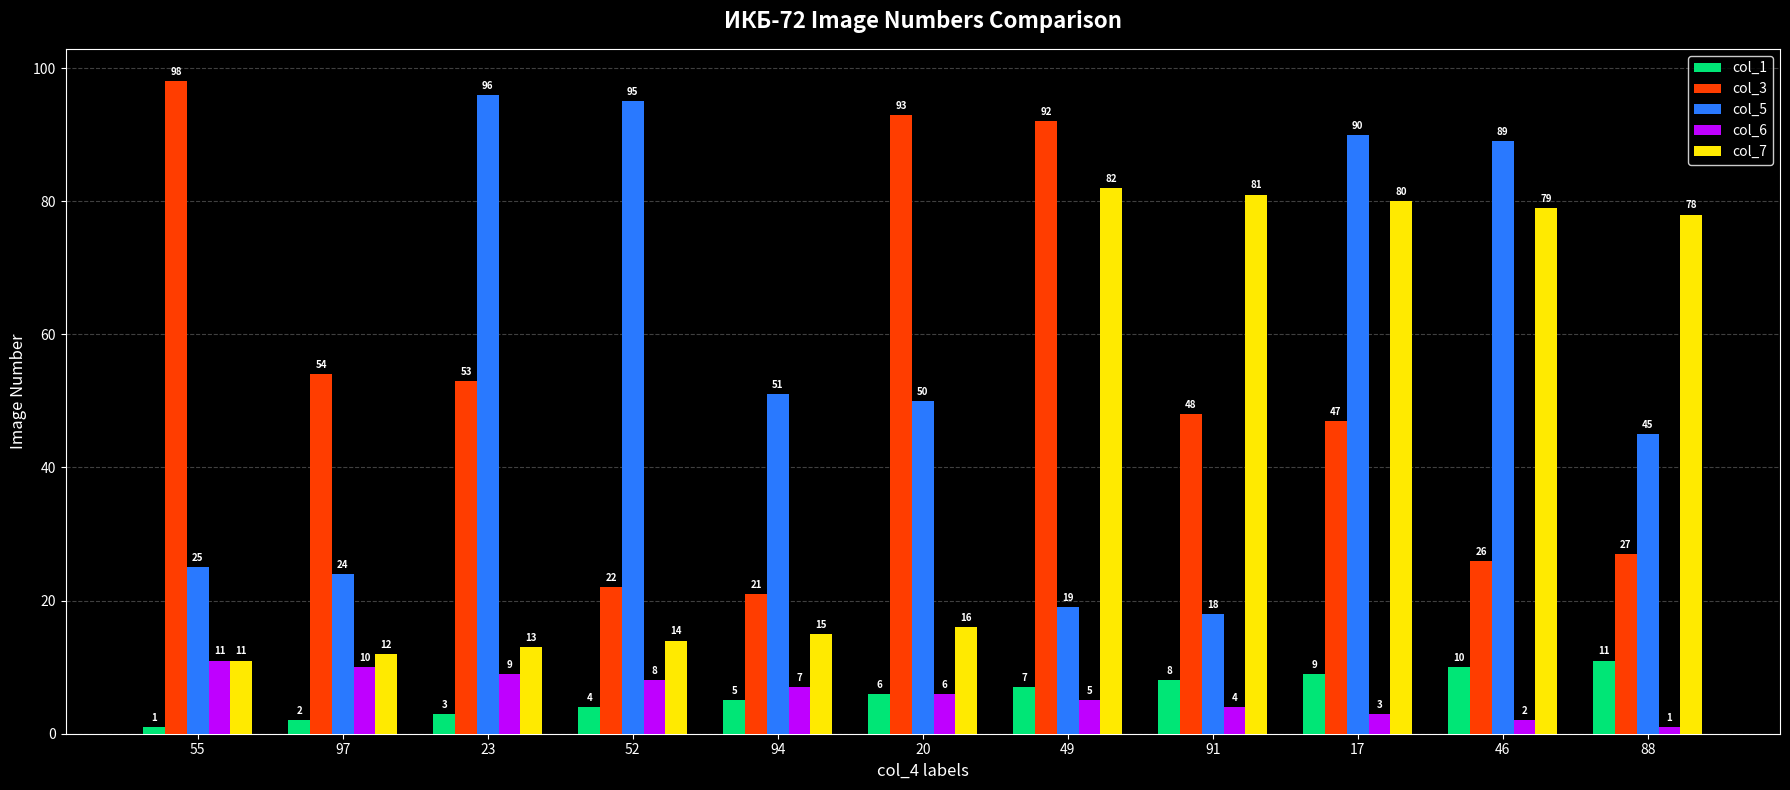

Reading right to left, extract all data points from this chart.

col_1: 11	10	9	8	7	6	5	4	3	2	1
col_3: 27	26	47	48	92	93	21	22	53	54	98
col_5: 45	89	90	18	19	50	51	95	96	24	25
col_6: 1	2	3	4	5	6	7	8	9	10	11
col_7: 78	79	80	81	82	16	15	14	13	12	11